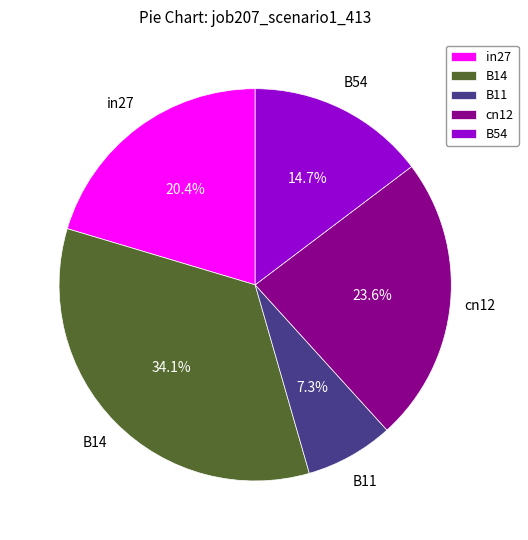

Does B11 account for over 50% of the chart?

No